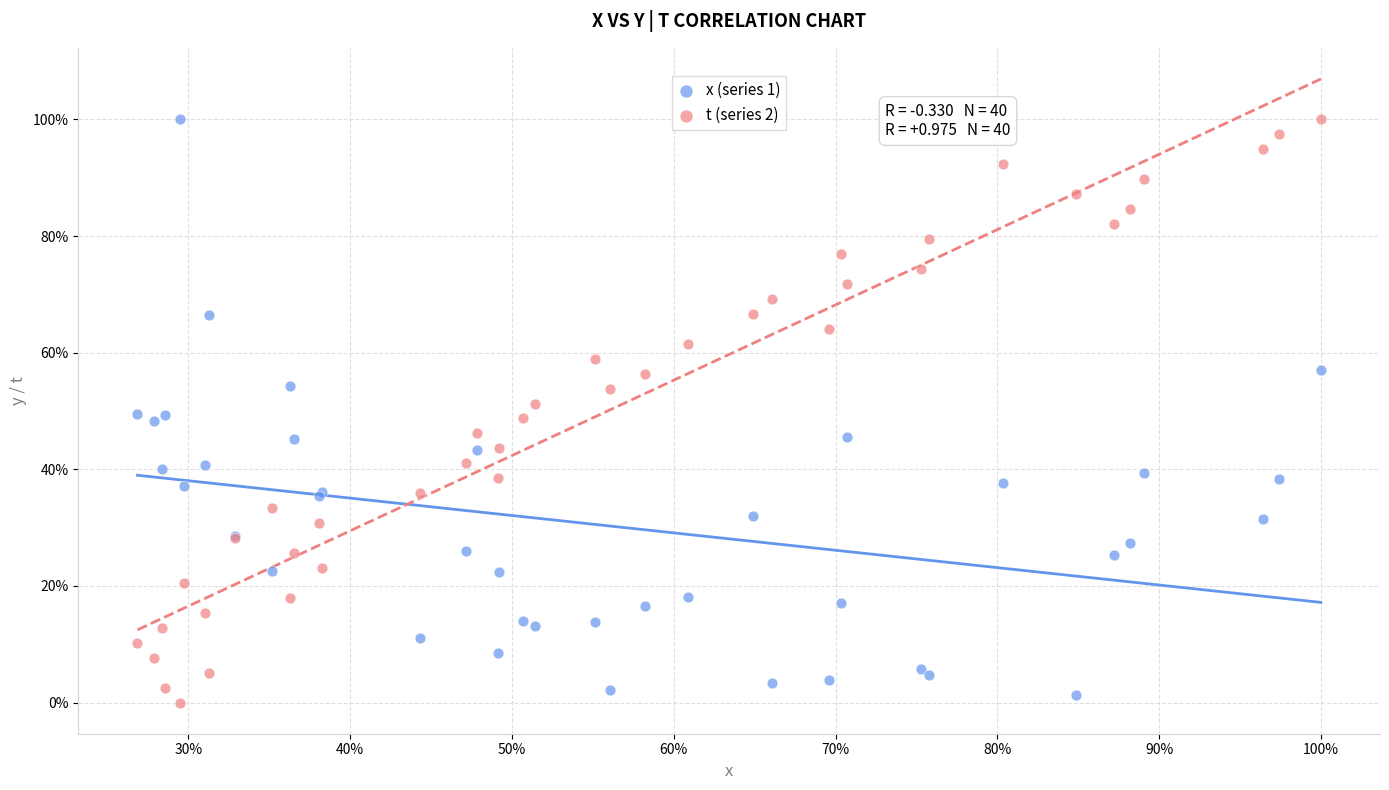

What are all the series names shown in the legend?

x (series 1), t (series 2)